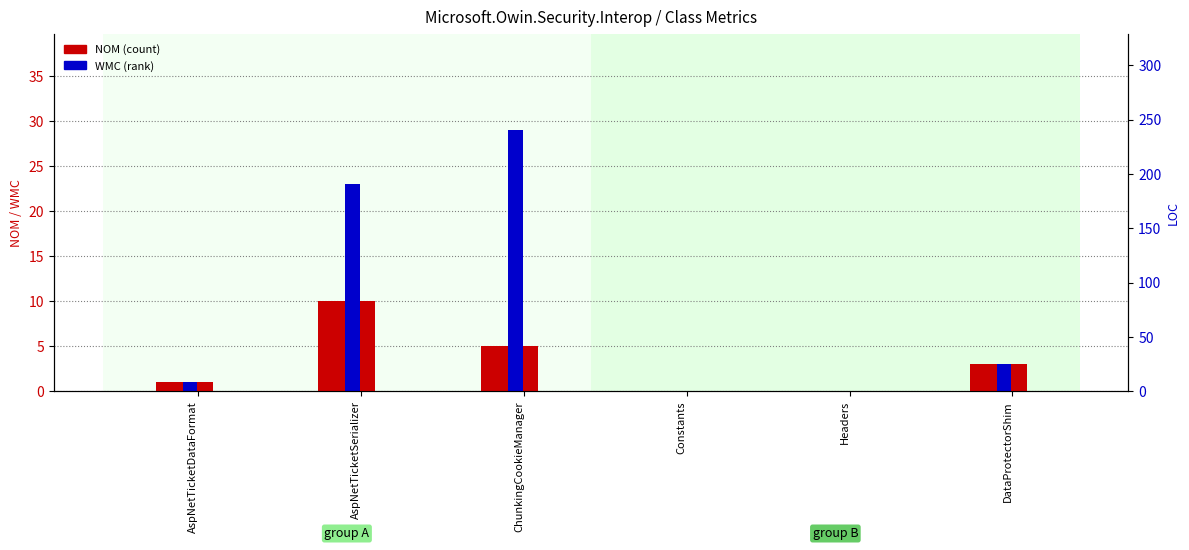

How many bars are there in total?

12